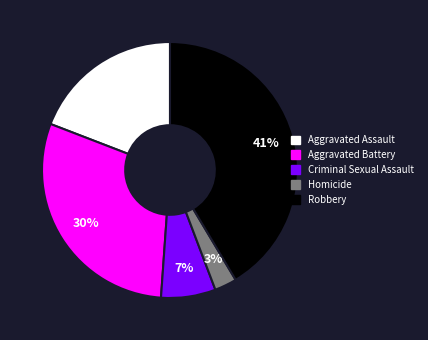

To the nearest percent, what percentage of the pie is Robbery?

41%